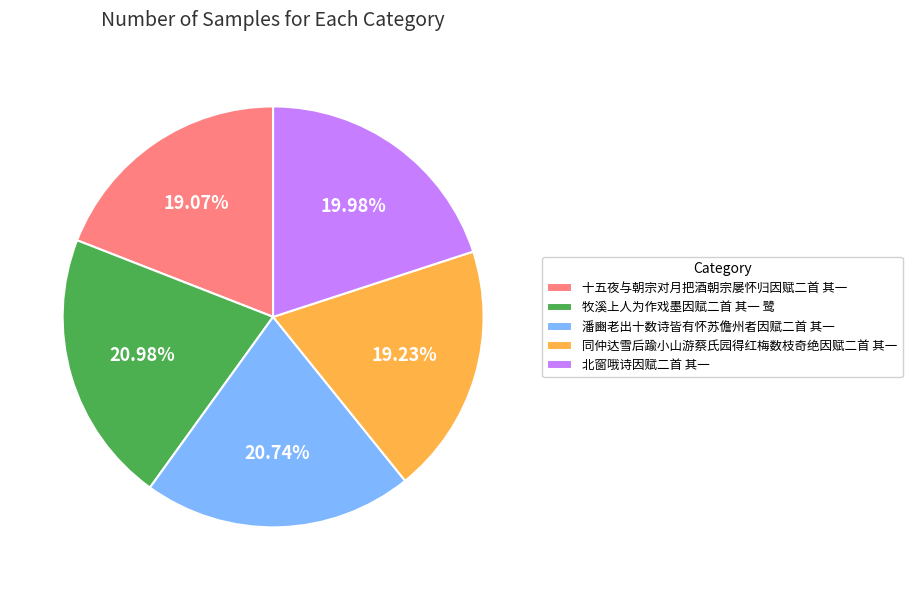

Combined, do 潘豳老出十数诗皆有怀苏儋州者因赋二首 其一 and 十五夜与朝宗对月把酒朝宗屡怀归因赋二首 其一 account for over 50%?

No